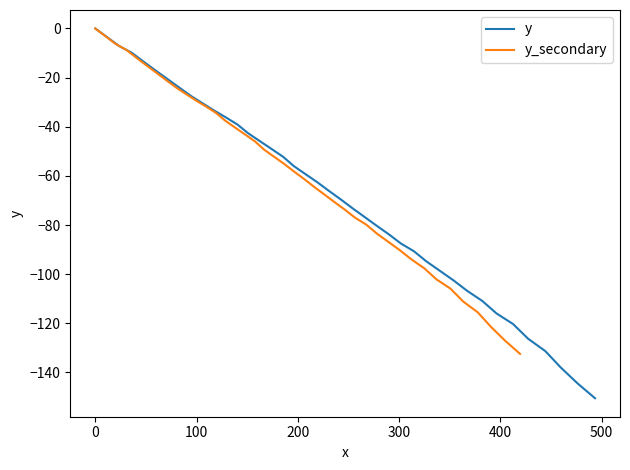

What is the lowest value of the y series?

-150.5